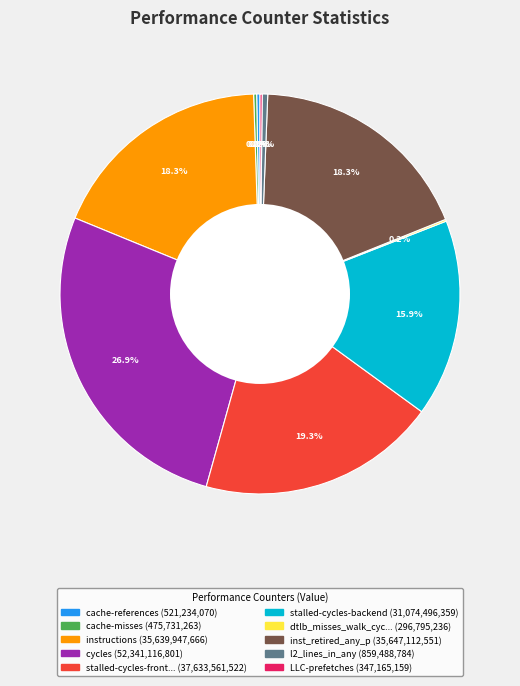

To the nearest percent, what is the difference between the largest and smallest slice percentages?

27%